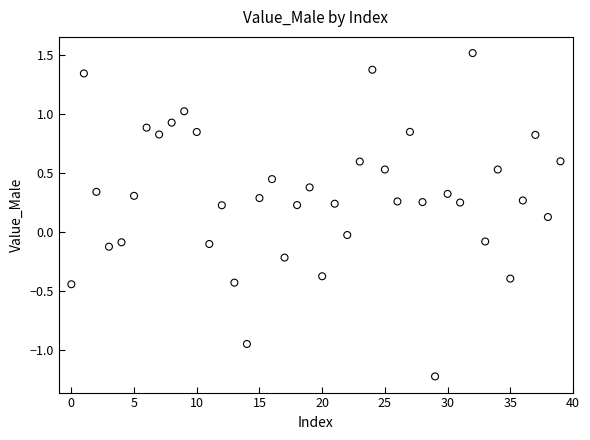

What is the range of Y values (max minus min)?

2.7